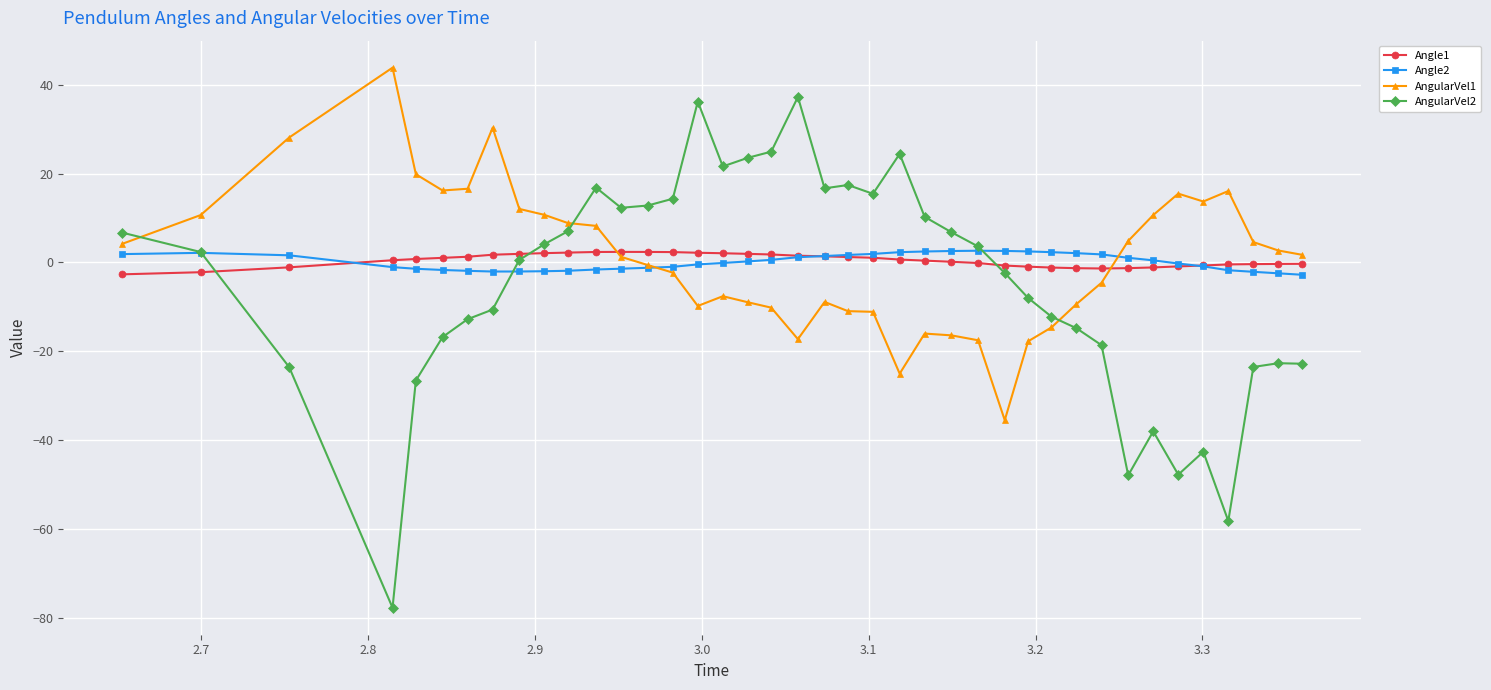

How many data points does each series have?

40